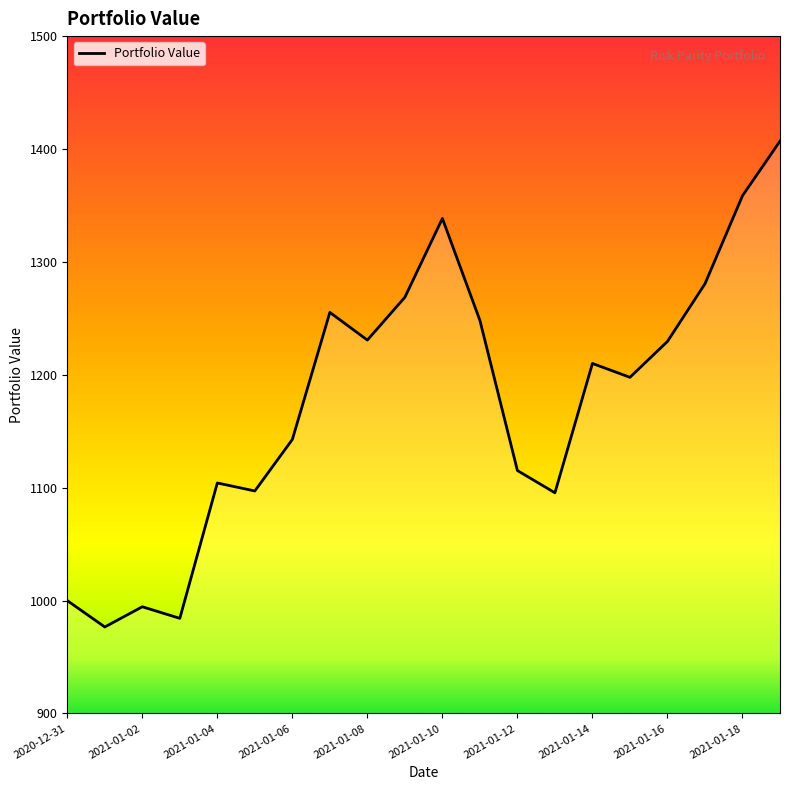

What is the minimum value shown in the chart?

976.6